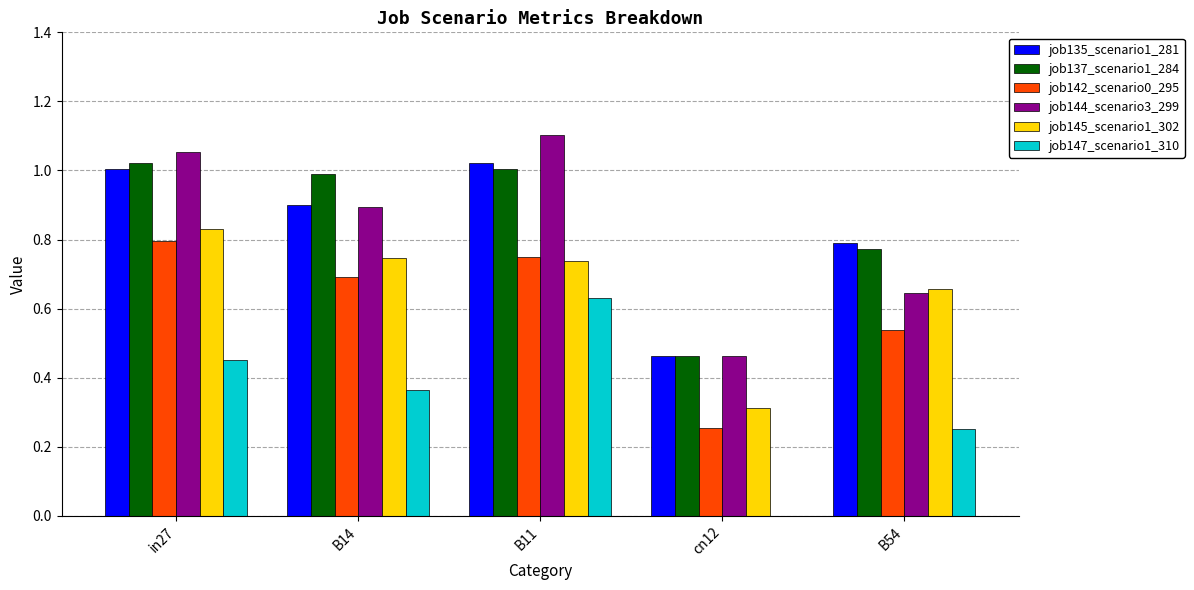

Between B11 and cn12, which series saw the biggest shift?

job144_scenario3_299